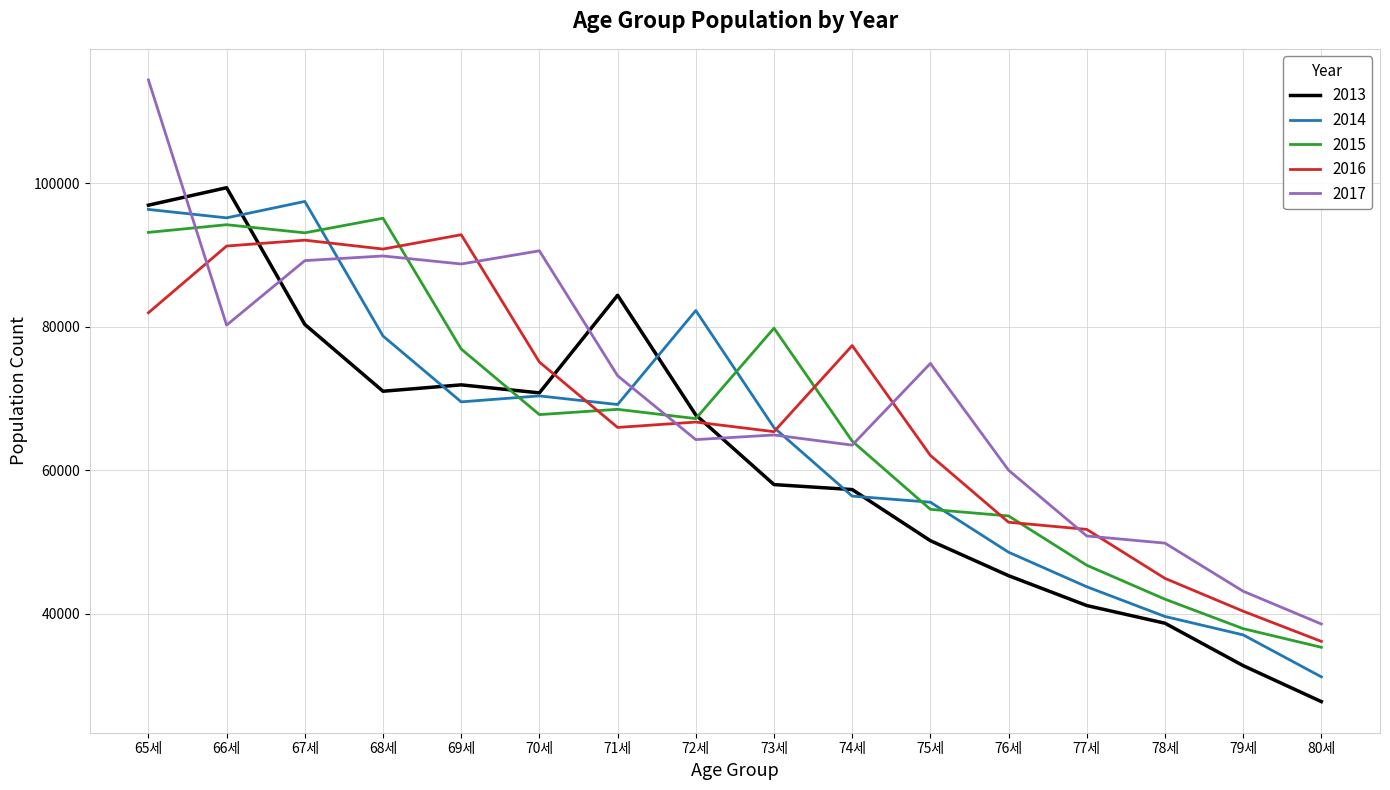

The value of 2013 at 65세 is 131452. True or false?

False